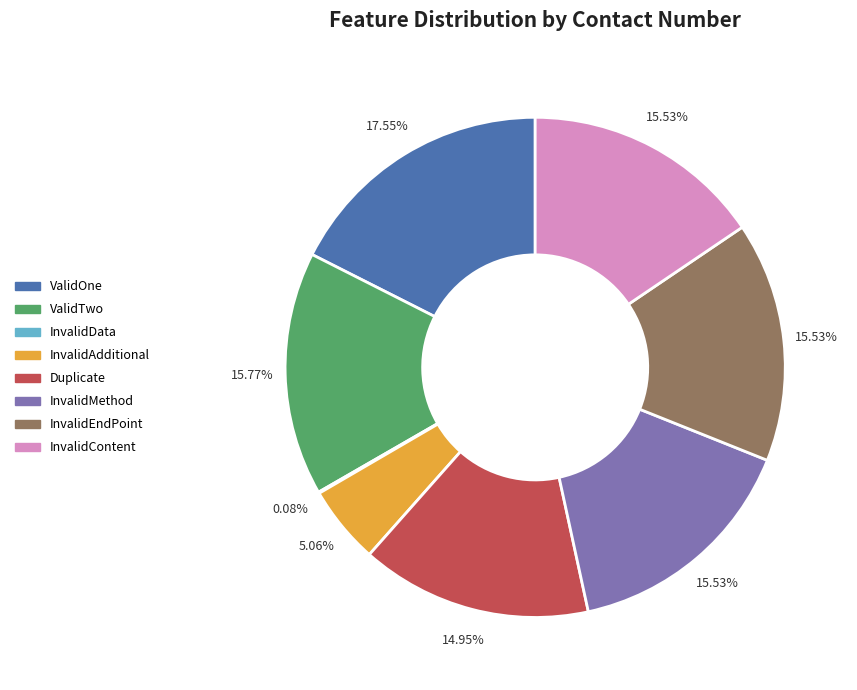

Which category has the biggest portion of the pie?

ValidOne